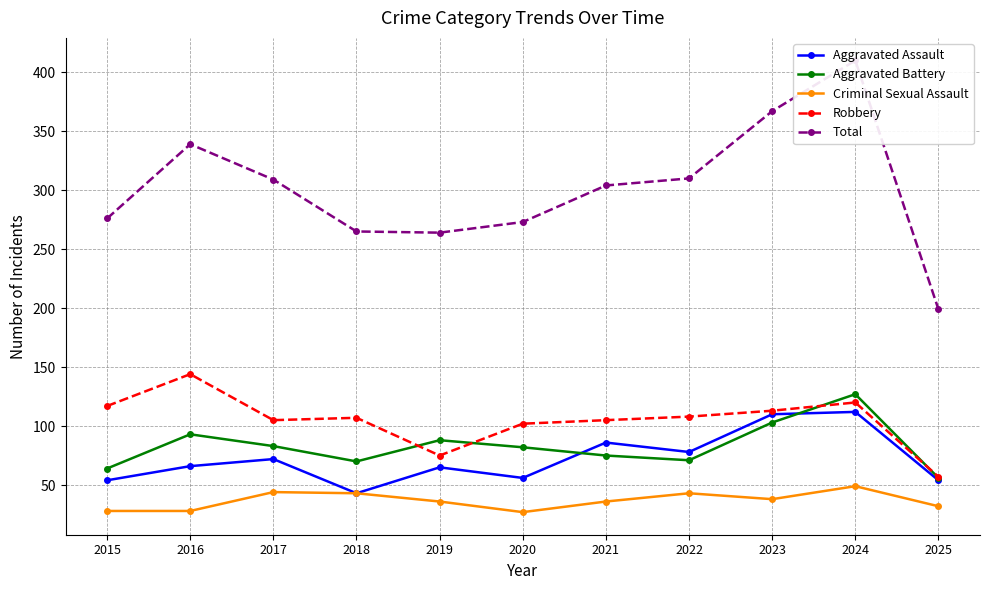

What is the difference between the second highest and second lowest values in the Aggravated Battery series?

39